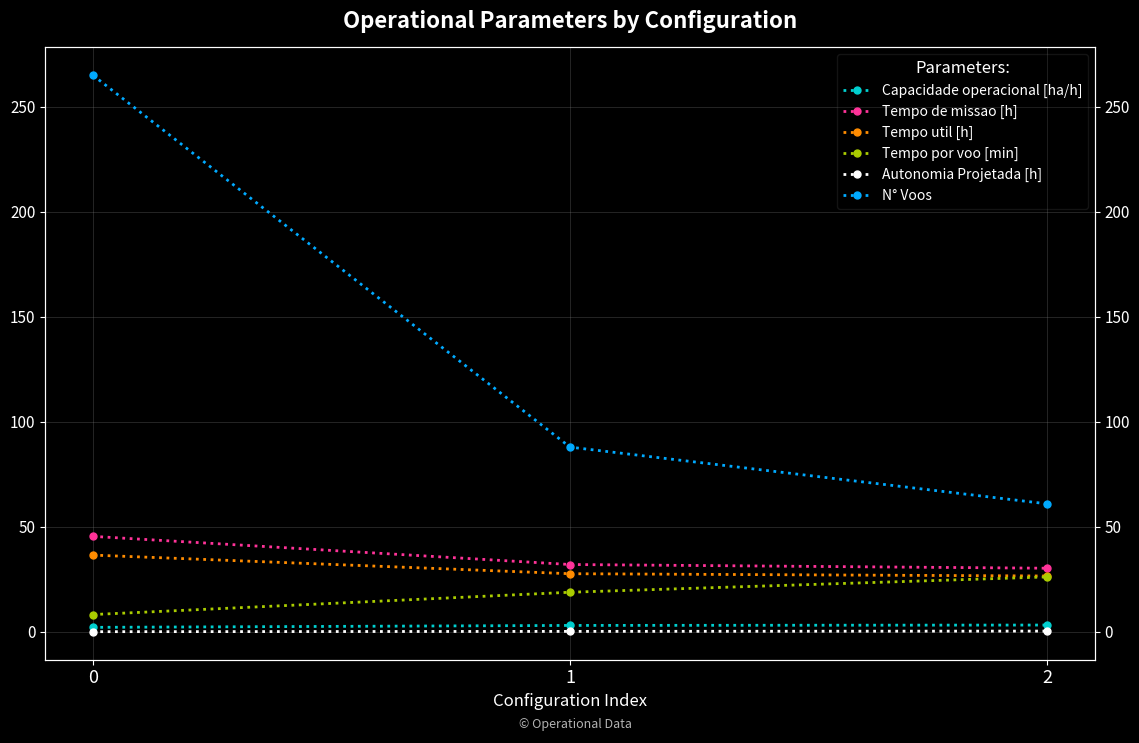

Reading right to left, transcribe all the data shown in this chart.

Capacidade operacional [ha/h]: 2=3.3	1=3.1	0=2.2
Tempo de missao [h]: 2=30.3	1=32.1	0=45.5
Tempo util [h]: 2=26.6	1=27.7	0=36.6
Tempo por voo [min]: 2=26.2	1=18.9	0=8.3
Autonomia Projetada [h]: 2=0.4	1=0.3	0=0.1
N° Voos: 2=61.0	1=88.0	0=265.0